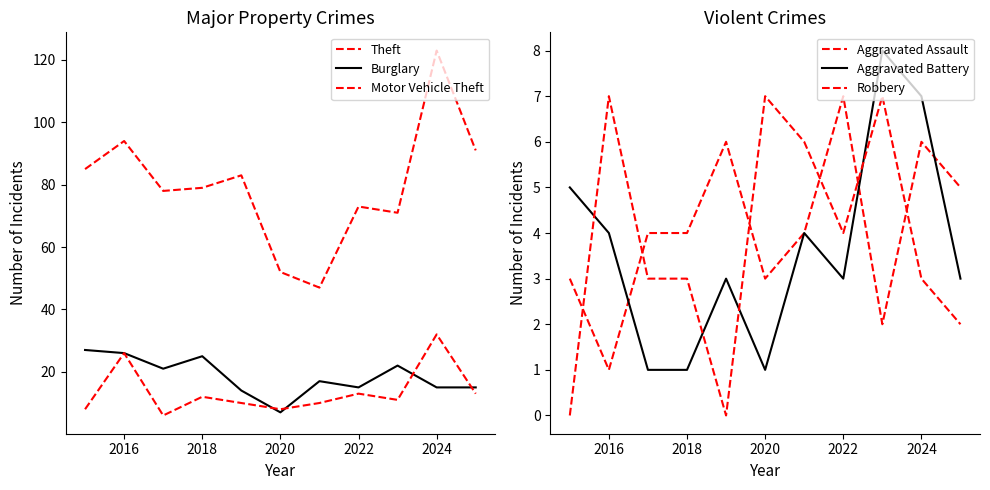

What is the difference between the maximum and minimum values in the Burglary series?

20